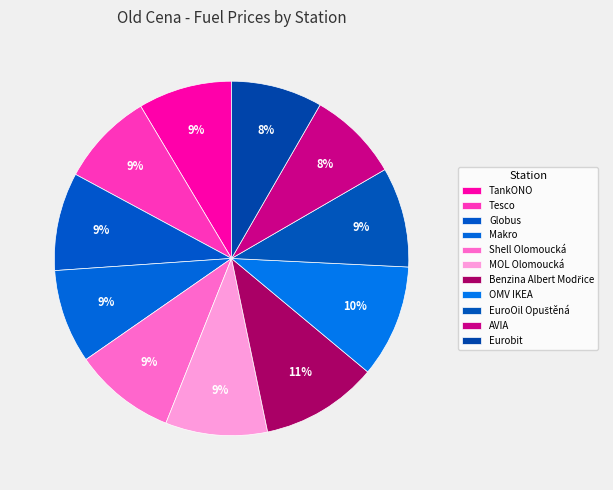

Which category has the biggest portion of the pie?

Benzina Albert Modřice